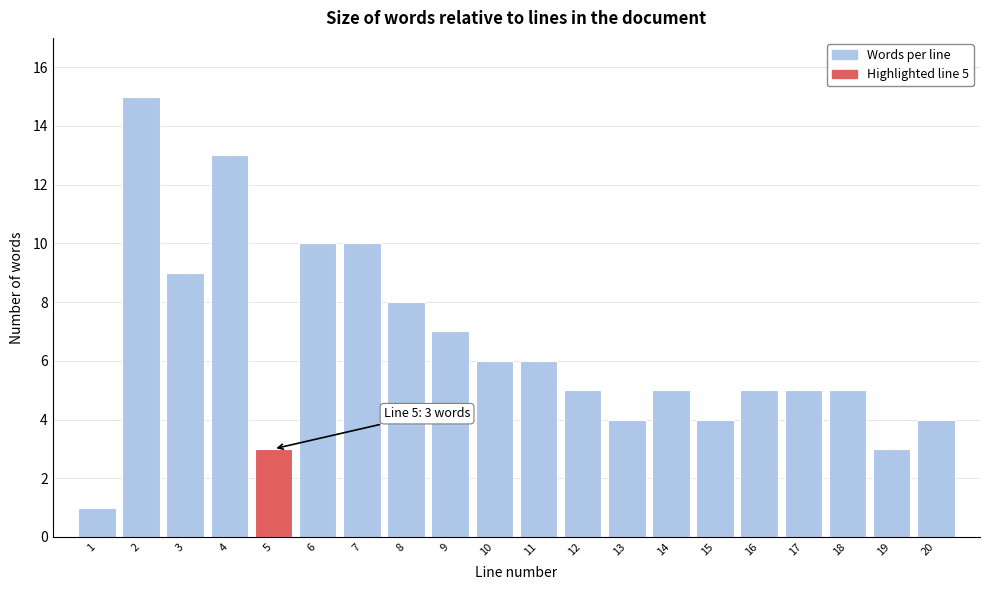

Reading left to right, what are all the values shown in this chart?

1	15	9	13	3	10	10	8	7	6	6	5	4	5	4	5	5	5	3	4